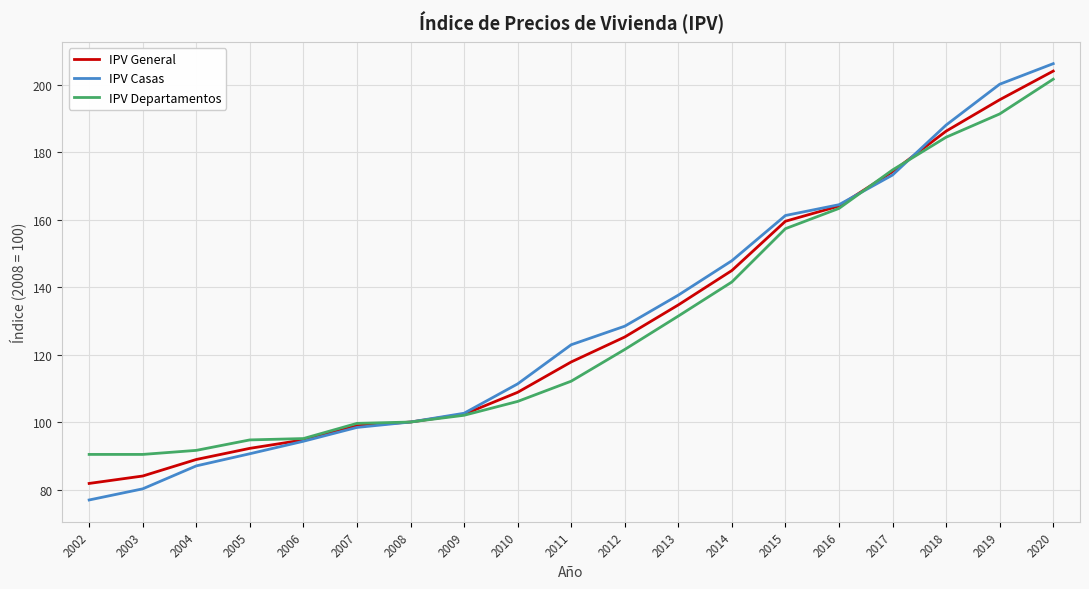

At which label does IPV General reach its minimum?

2002